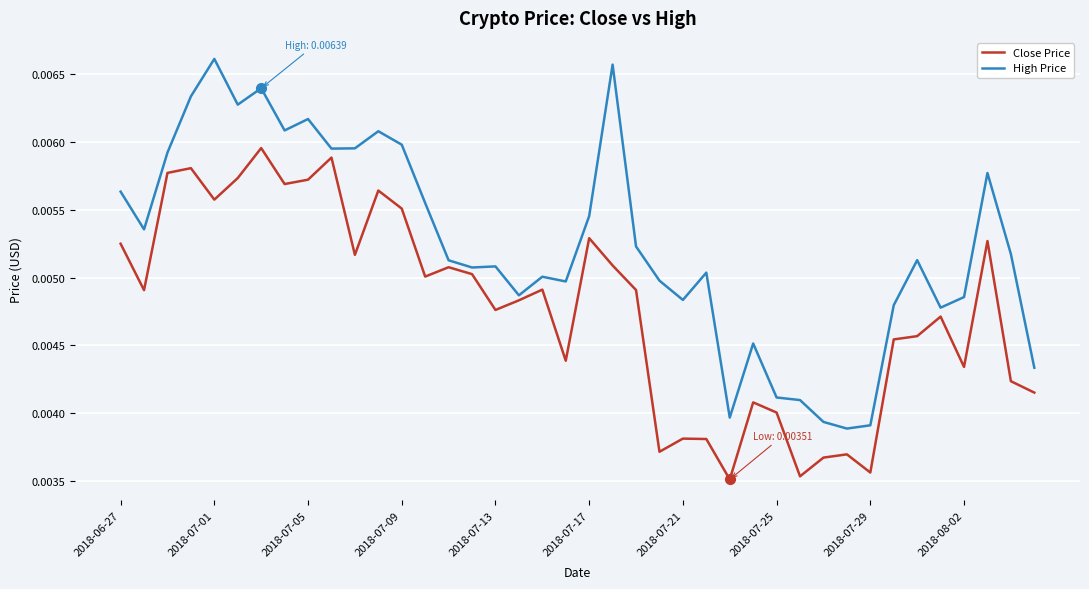

Rank the series by their maximum value, from highest to lowest.

High Price, Close Price